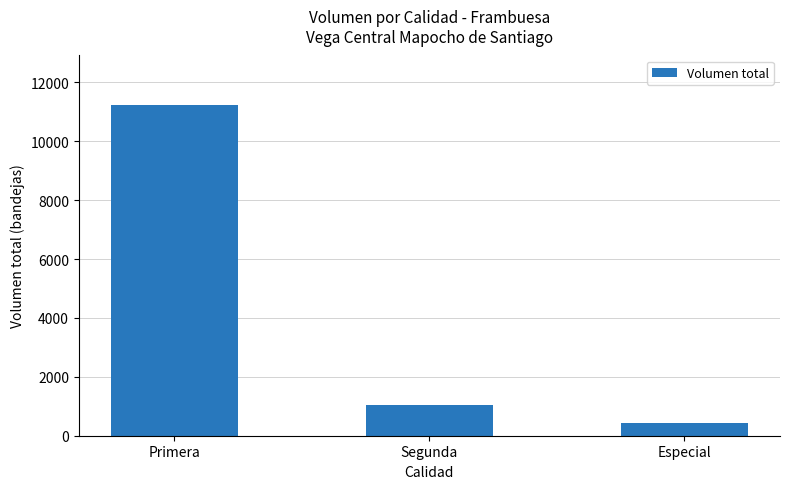

True or false: the data shows 16715 at Primera.

False